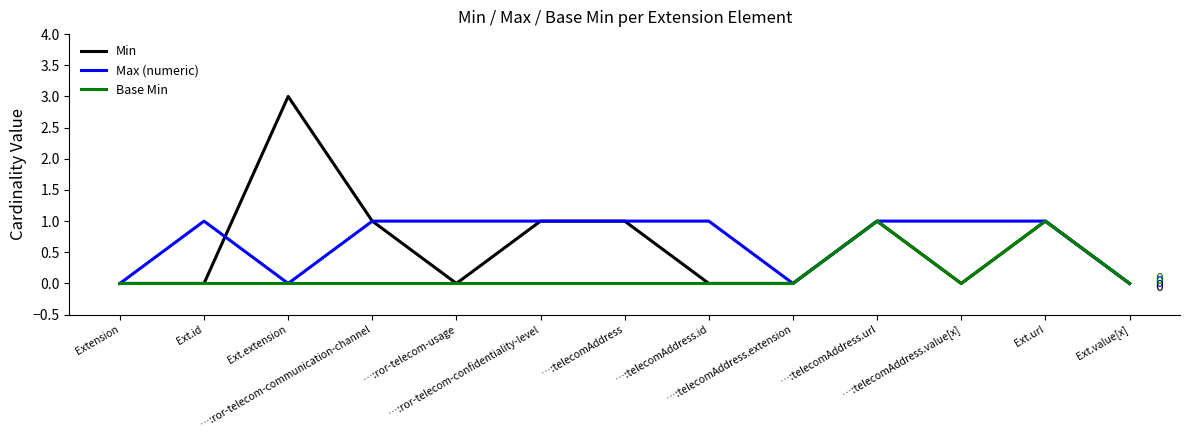

True or false: Max (numeric) has a value of 1 at …:telecomAddress.url.

True